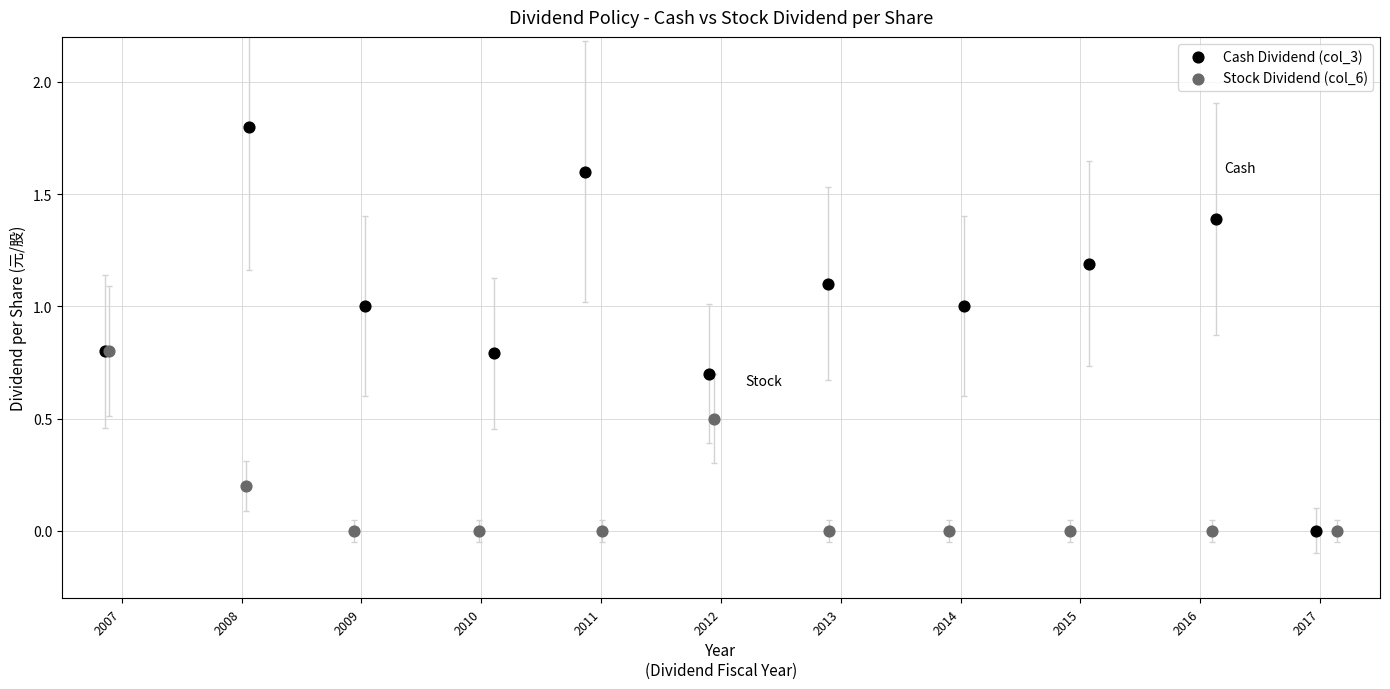

Which series has the widest spread of Y values?

Cash Dividend (col_3)